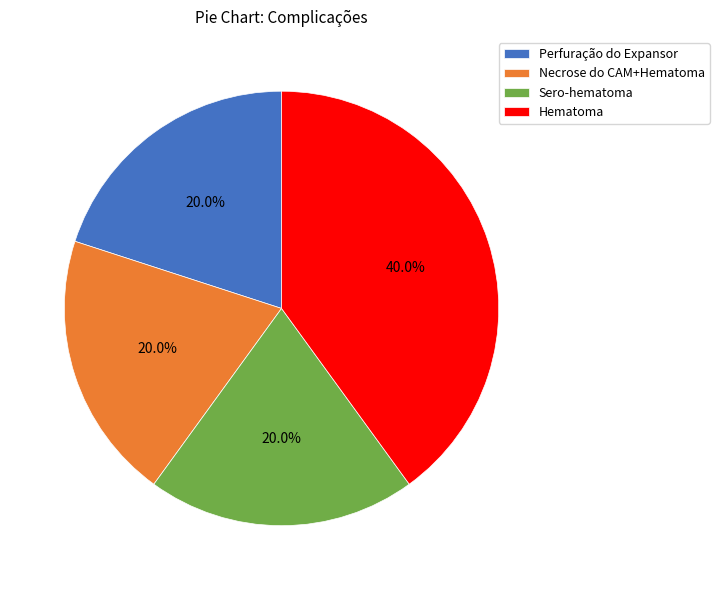

What percentage is NOT represented by Hematoma?

60.0%